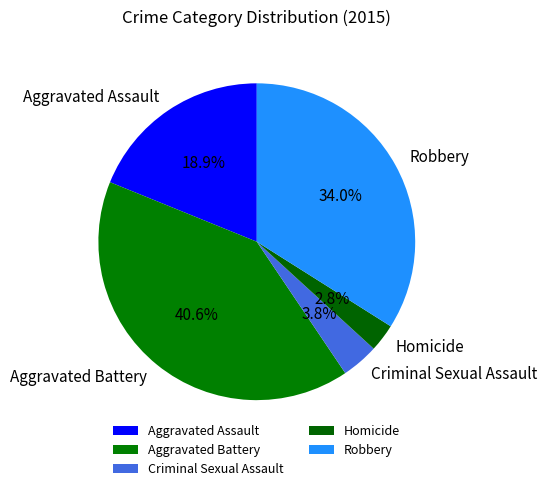

Is it true that Robbery is 42% of the pie?

False